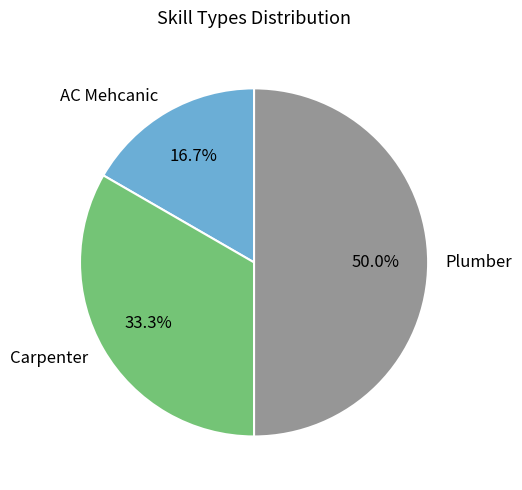

The Plumber slice represents 50% of the pie. True or false?

True